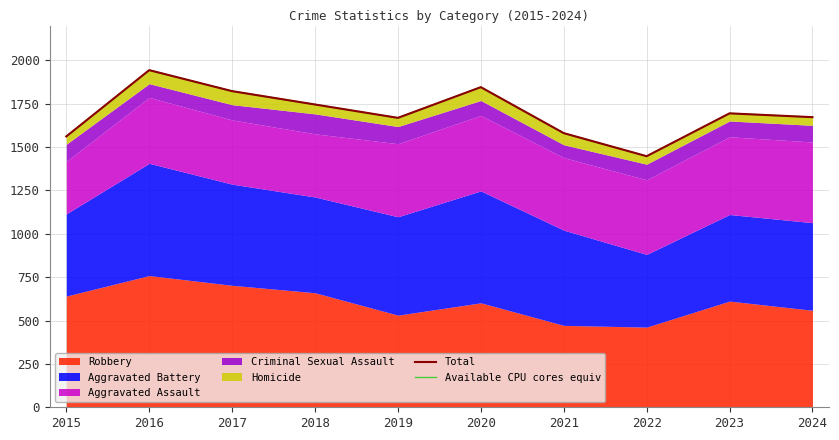

List the labels in order of Available CPU cores equiv value, smallest first.

2022, 2015, 2021, 2019, 2024, 2023, 2018, 2017, 2020, 2016